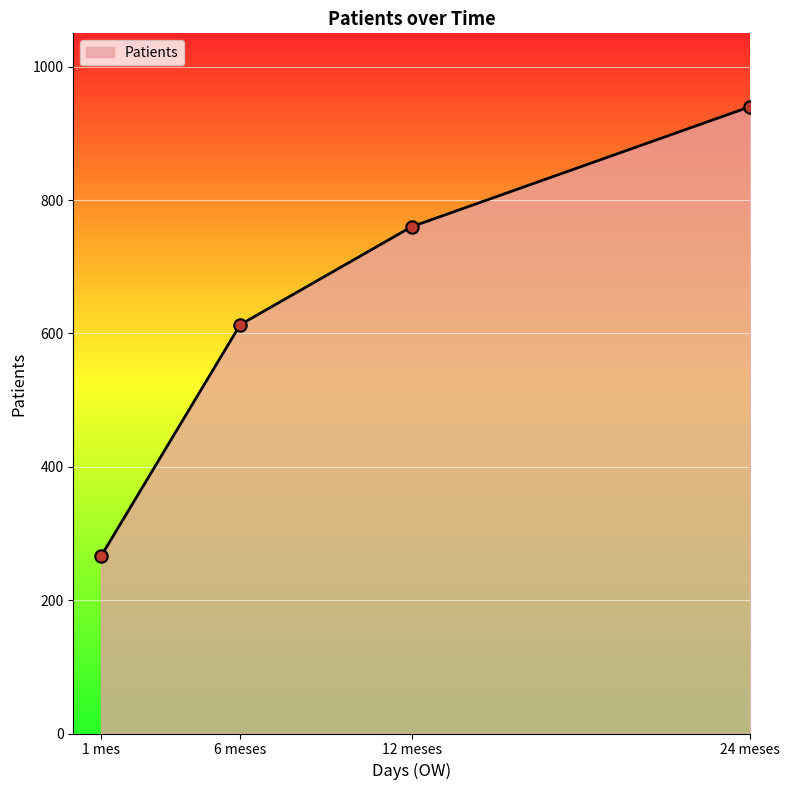

Approximately how many times larger is the value at 6 meses compared to 12 meses?

0.8